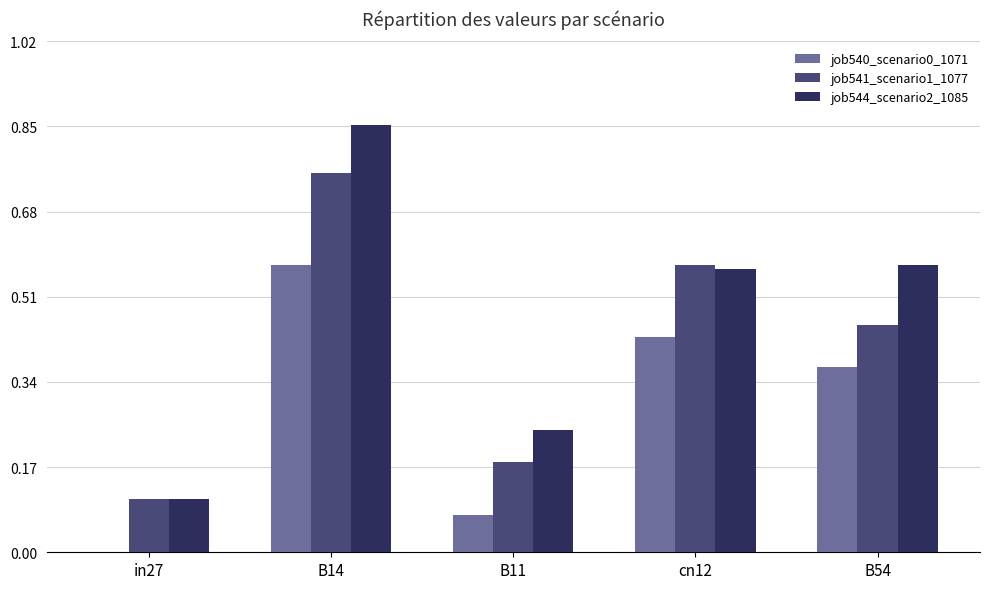

How many groups of bars are there?

5